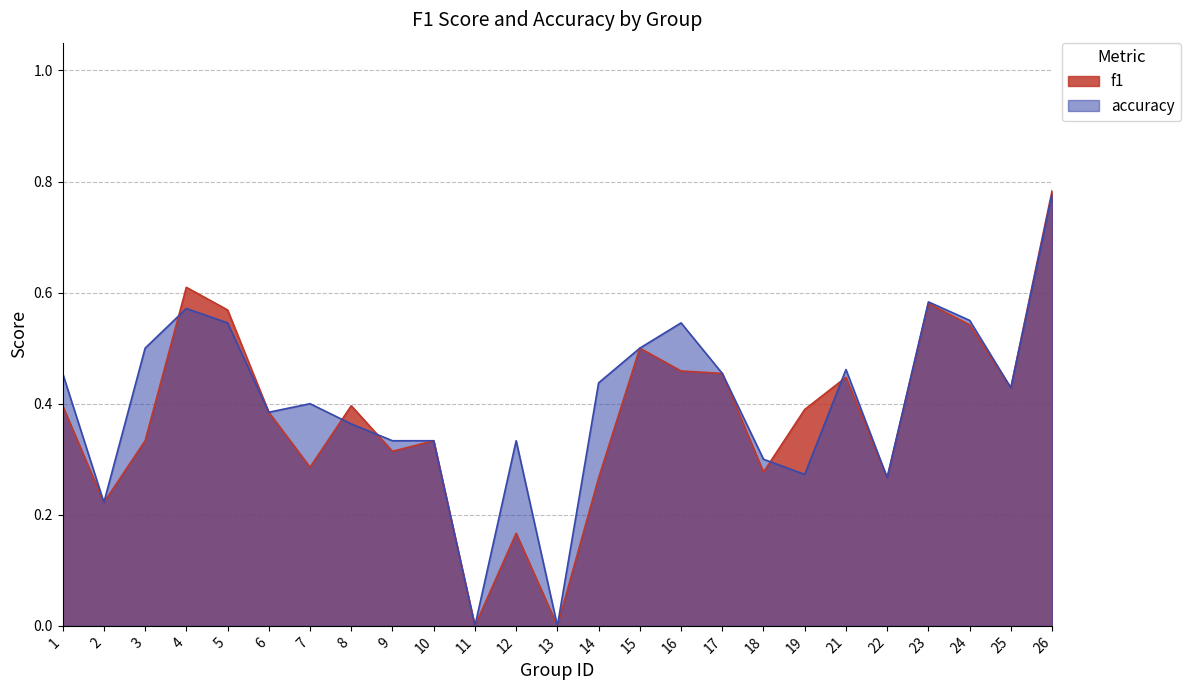

What is the sum of all accuracy values?

10.0